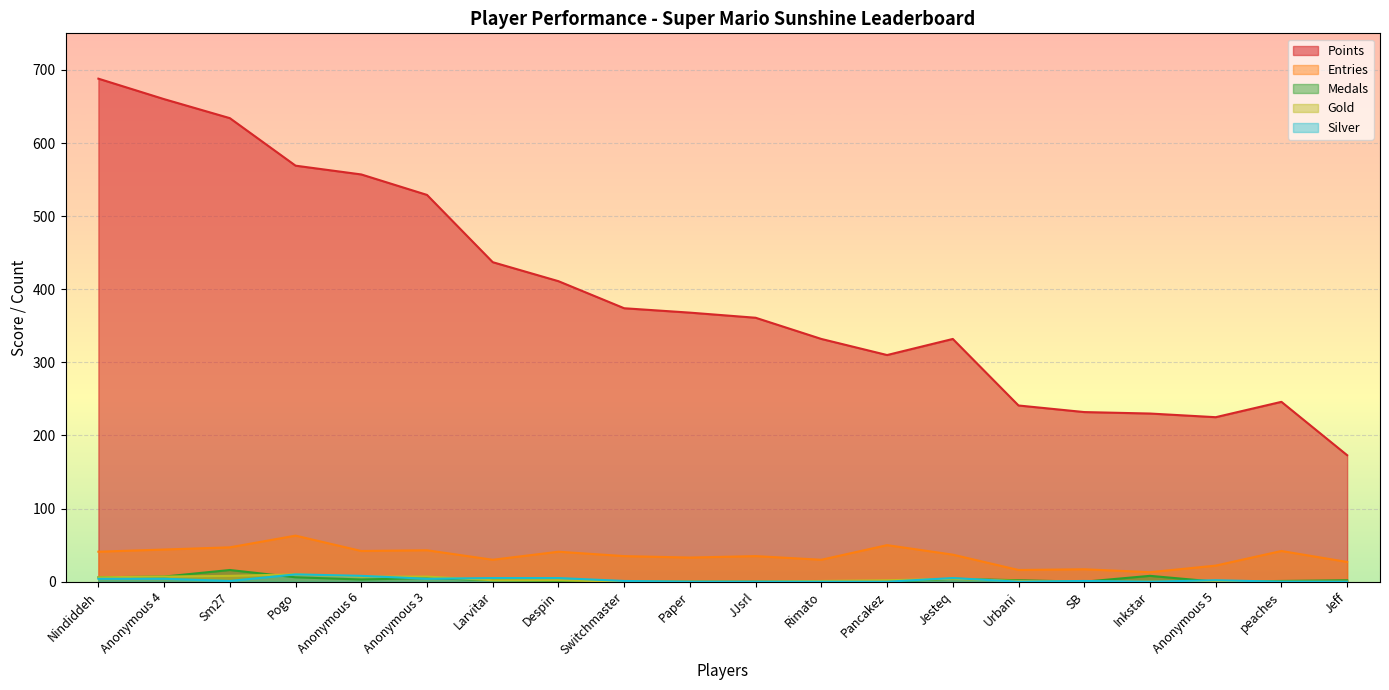

How many data points in Points are less than 368?

10